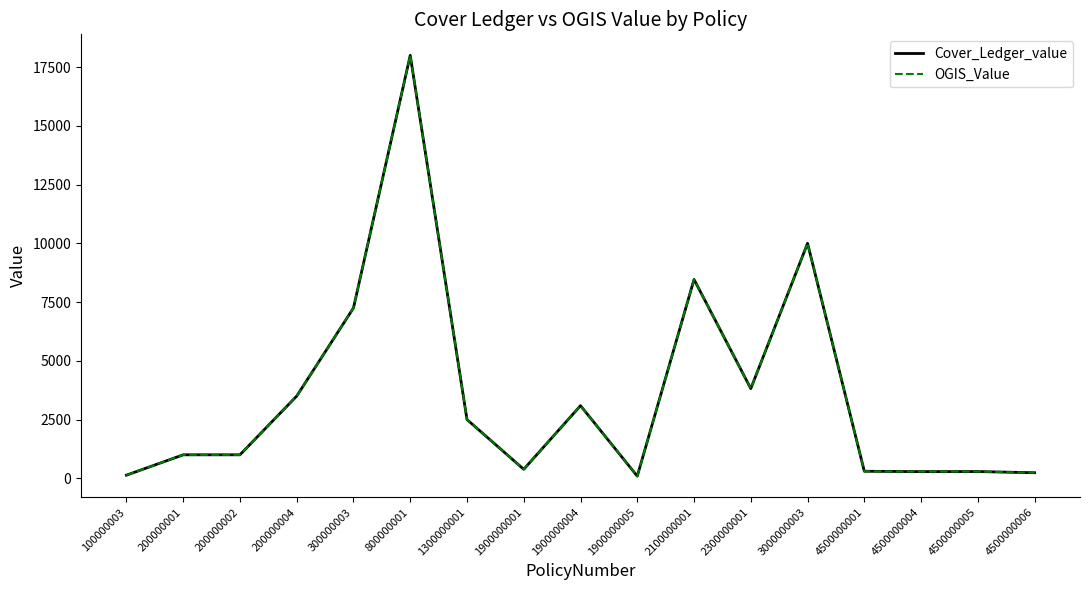

Is this an area chart (filled region under the line)?

No